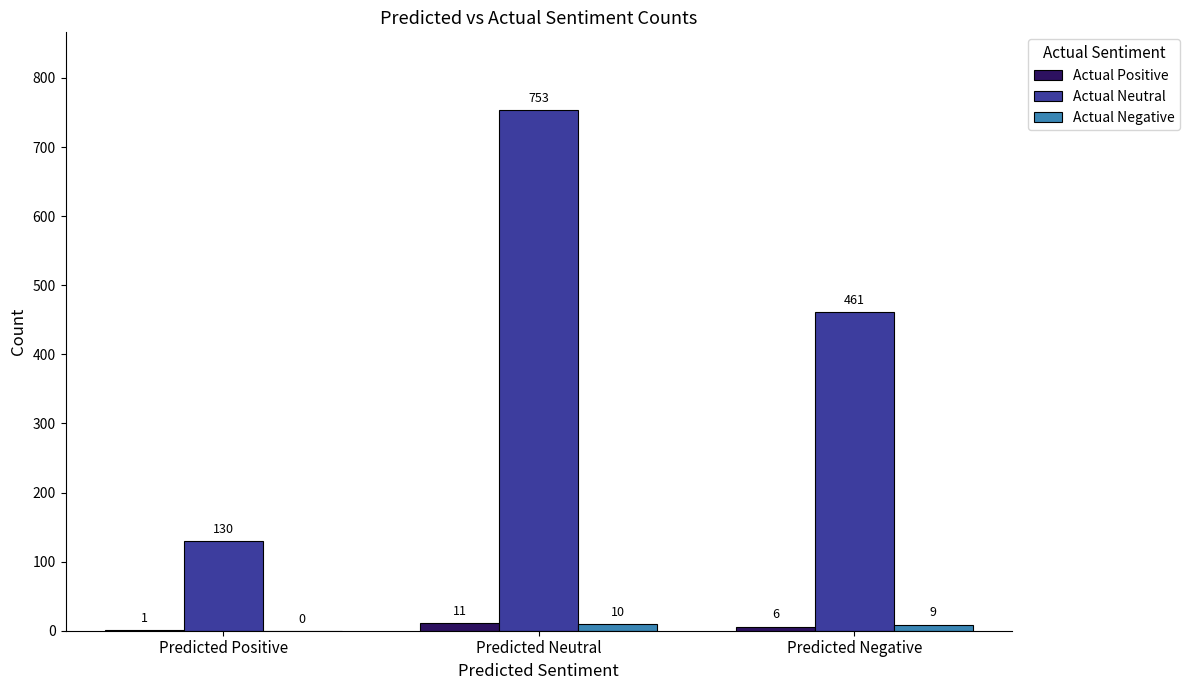

What is the sum of all Actual Neutral values?

1344